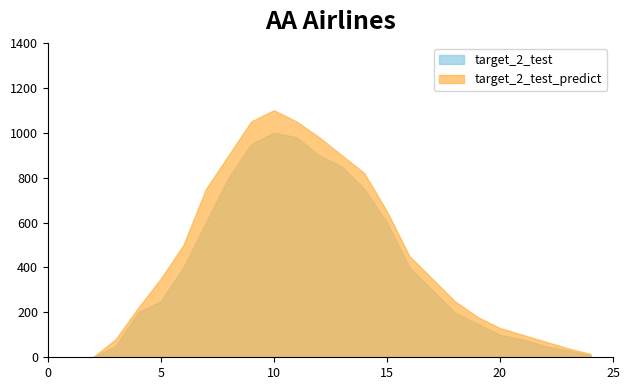

Between 0 and 9, which series saw the biggest shift?

target_2_test_predict